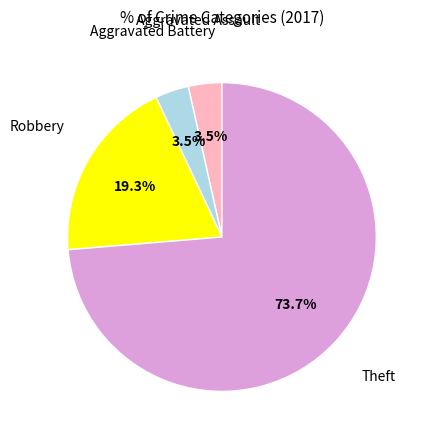

How many slices are in this pie chart?

4